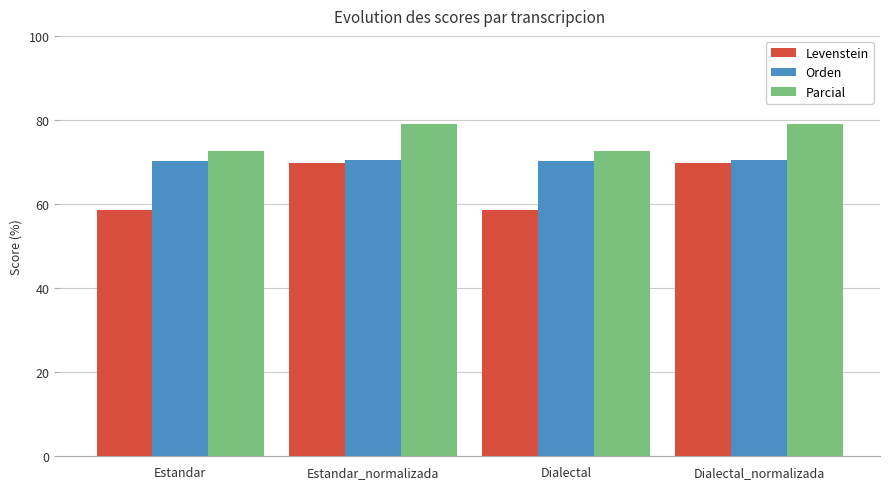

What position from the left is Dialectal_normalizada?

4